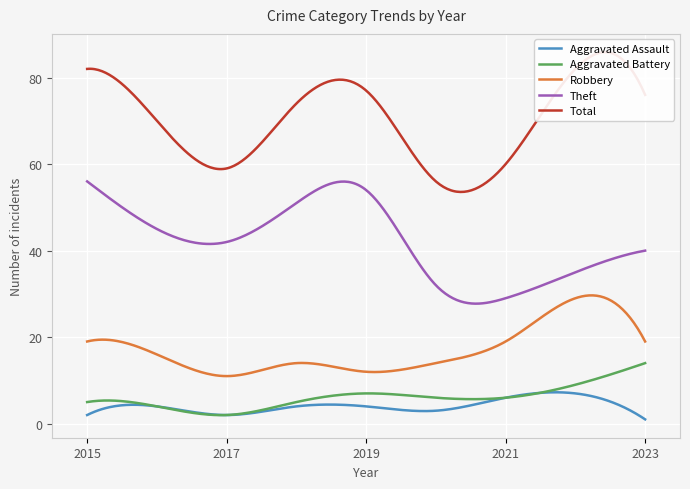

True or false: Theft and Aggravated Assault intersect in this chart.

False